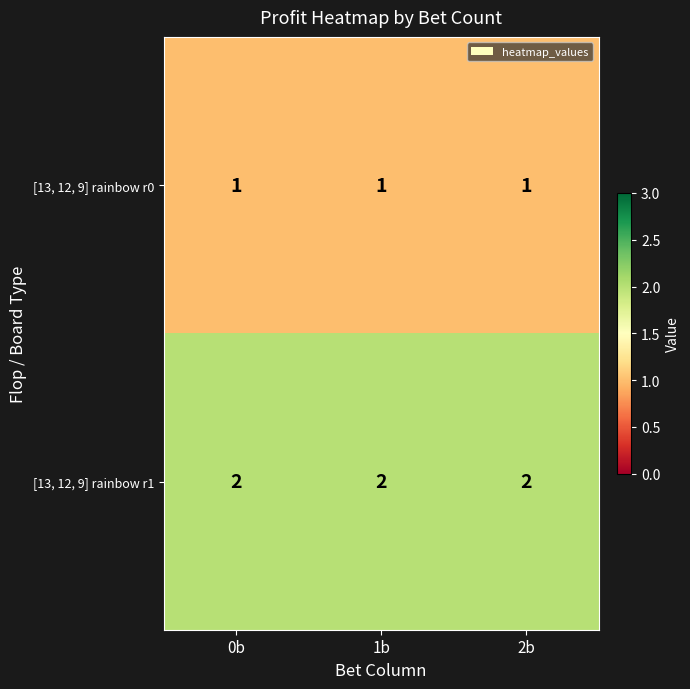

Is it true that [13, 12, 9] rainbow r1 equals 2 at 2b?

True